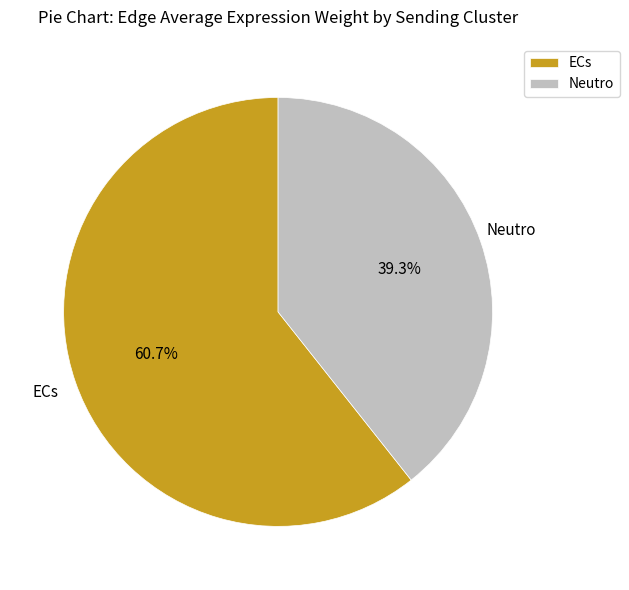

Which category has the smallest portion of the pie?

Neutro